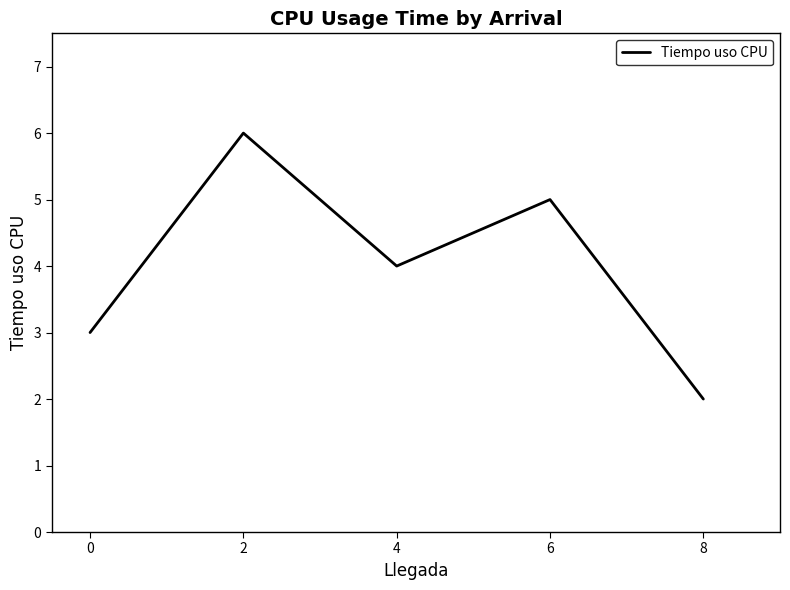

What is the average value?

4